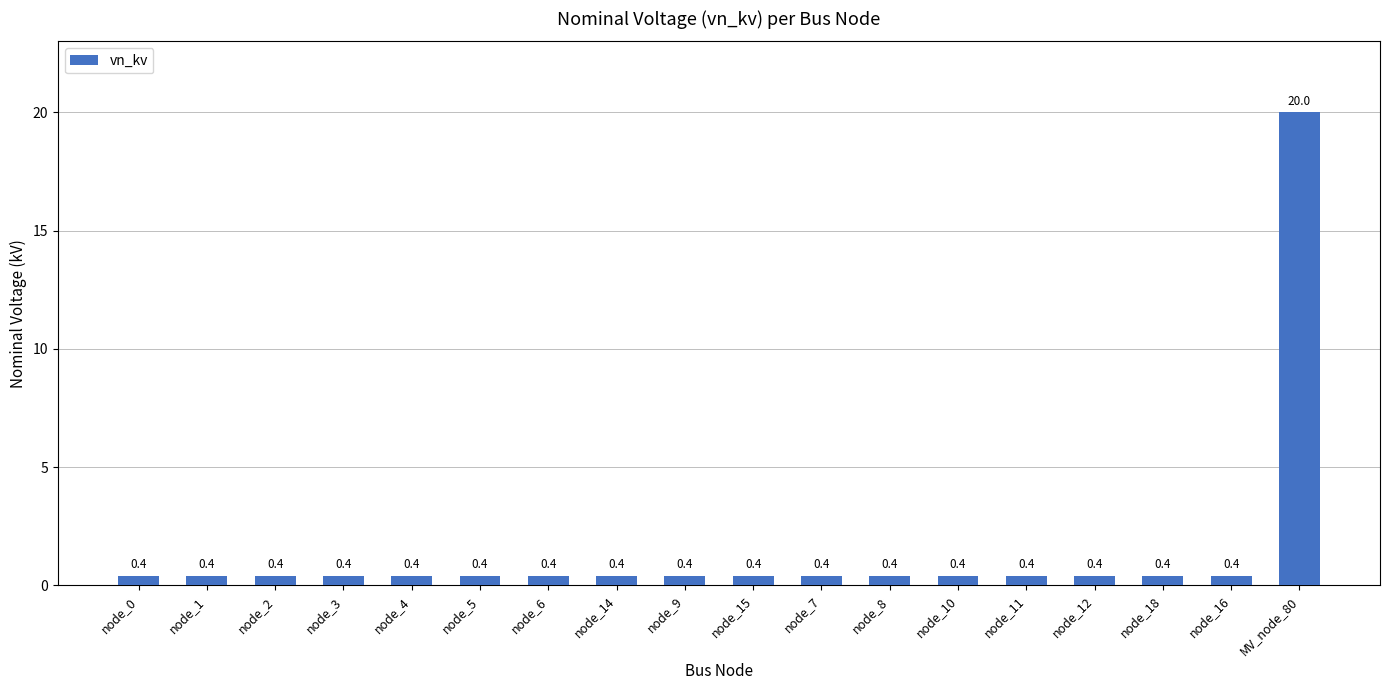

How many categories are shown in the chart?

18